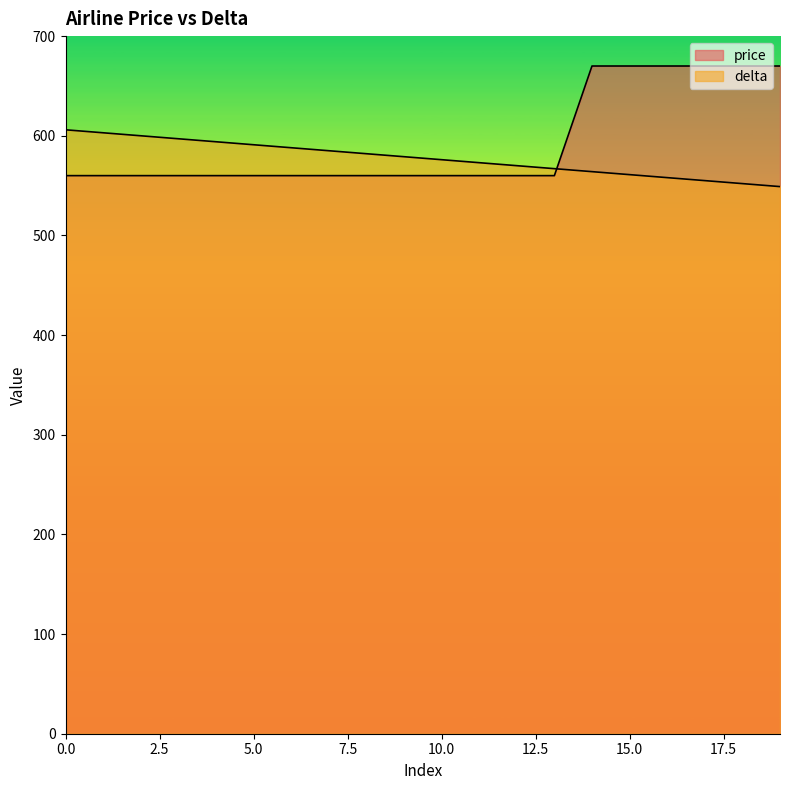

True or false: delta has a value of 570 at 12.

True